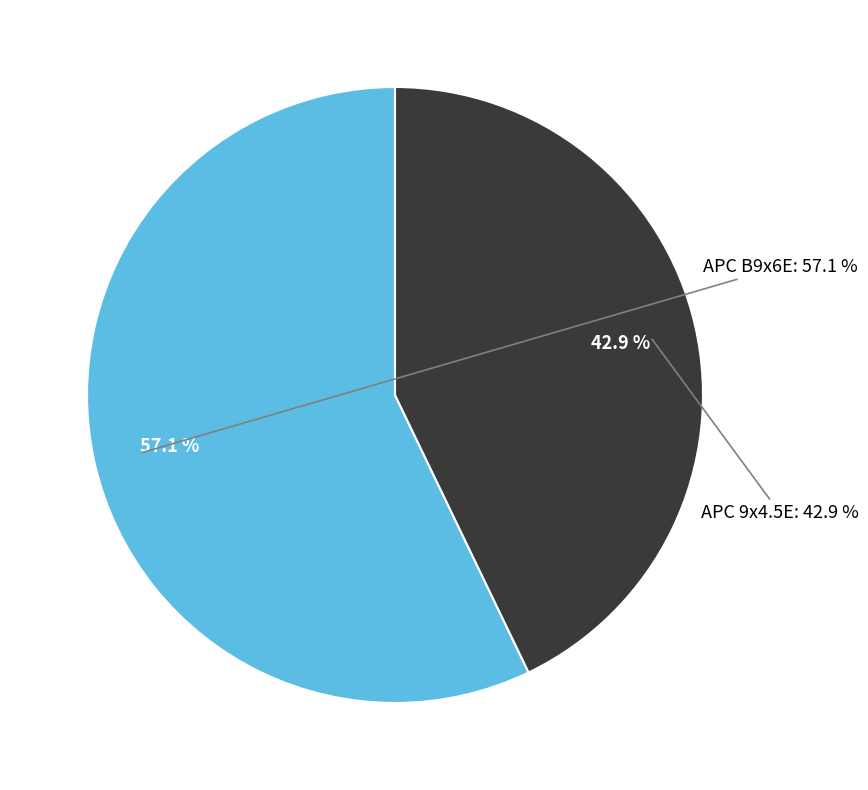

The APC B9x6E slice represents 57% of the pie. True or false?

True